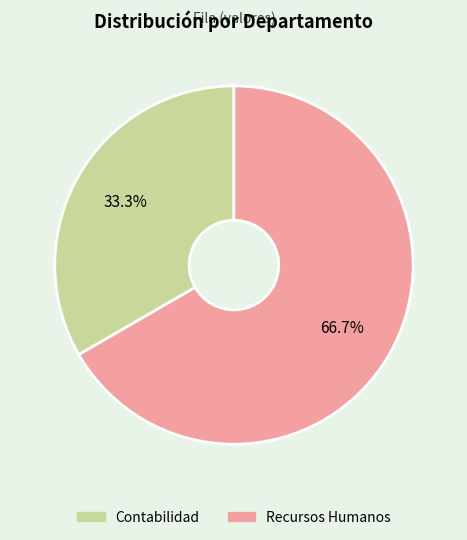

Combined, what portion of the pie is Recursos Humanos and Contabilidad?

100.0%